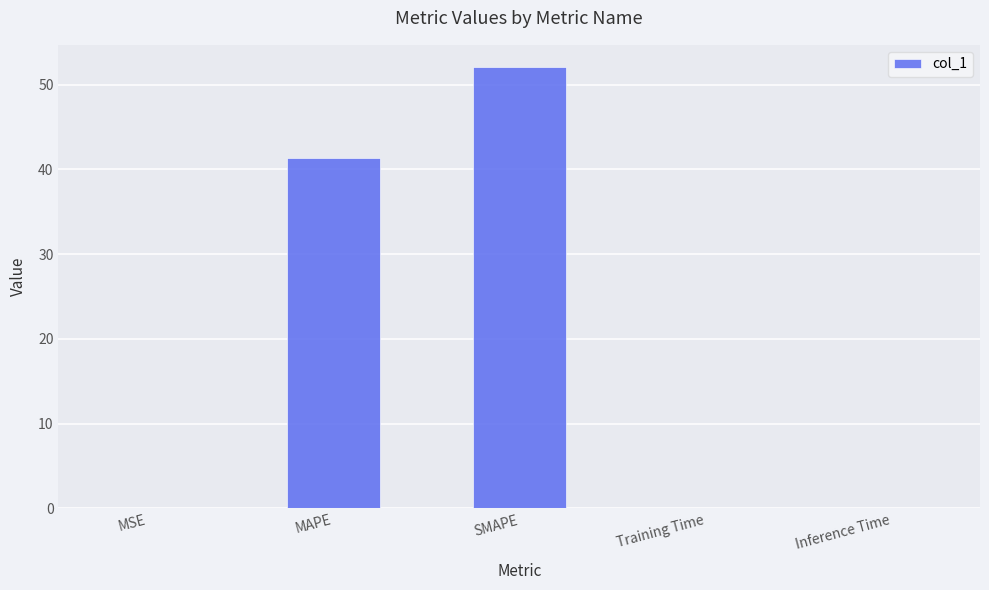

Is it true that the value at MAPE is 41.3?

True